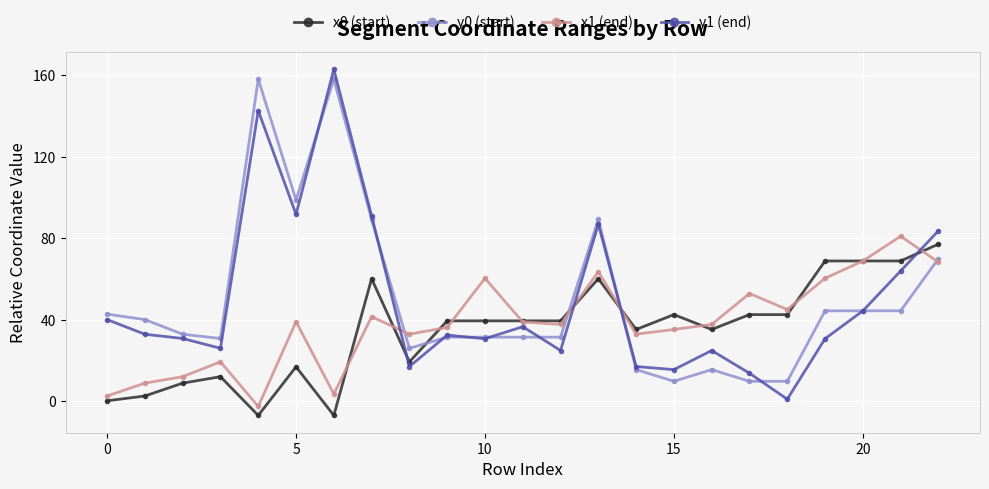

How many values in the x1 (end) series are below 37?

10